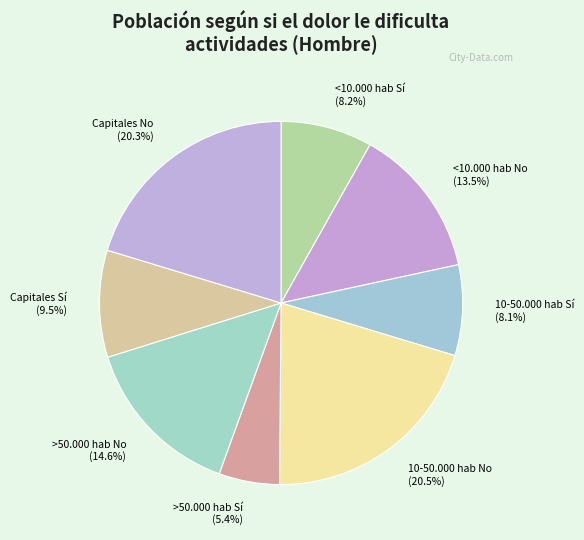

What percentage is NOT represented by <10.000 hab No?

86.5%